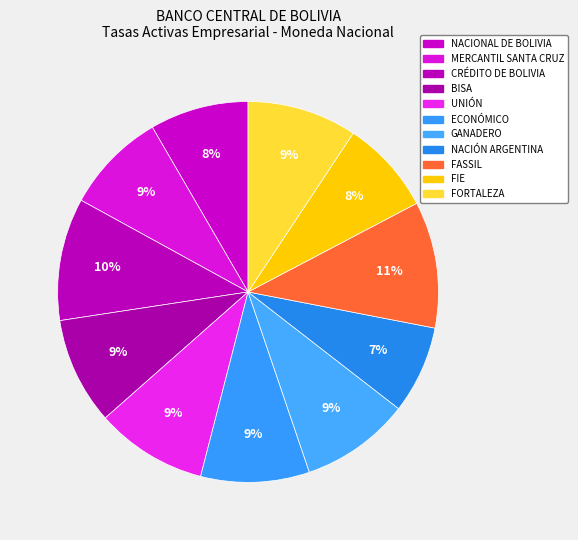

Is it true that ECONÓMICO is 9% of the pie?

True